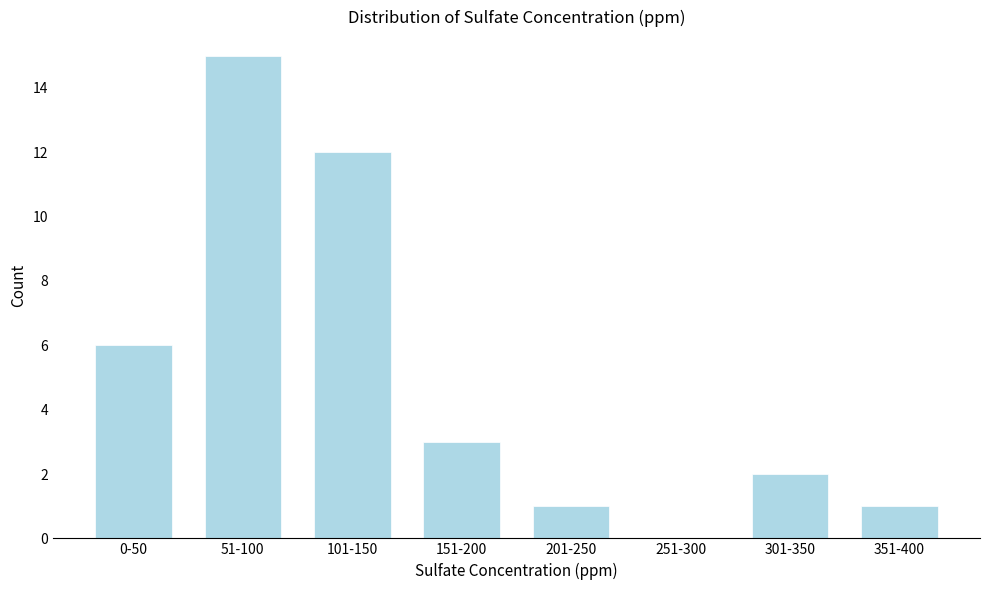

Reading left to right, transcribe all the data shown in this chart.

0-50=6	51-100=15	101-150=12	151-200=3	201-250=1	251-300=0	301-350=2	351-400=1